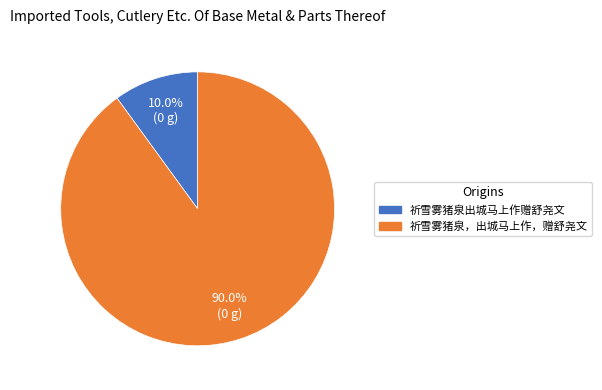

Approximately how many times larger is the value at 祈雪雾猪泉，出城马上作，赠舒尧文 compared to 祈雪雾猪泉出城马上作赠舒尧文?

9.0